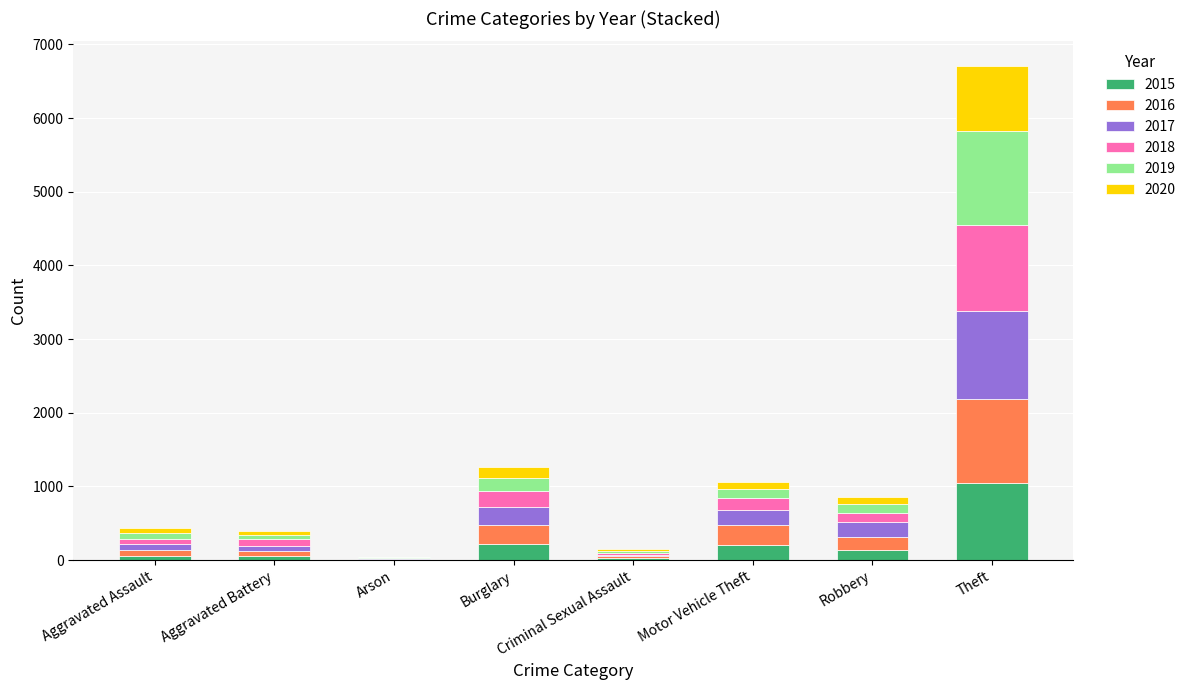

At which category is the sum across all series the highest?

Theft